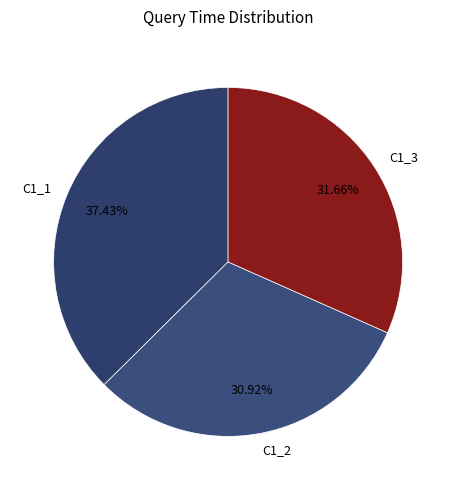

What is the smallest slice in the pie chart?

C1_2